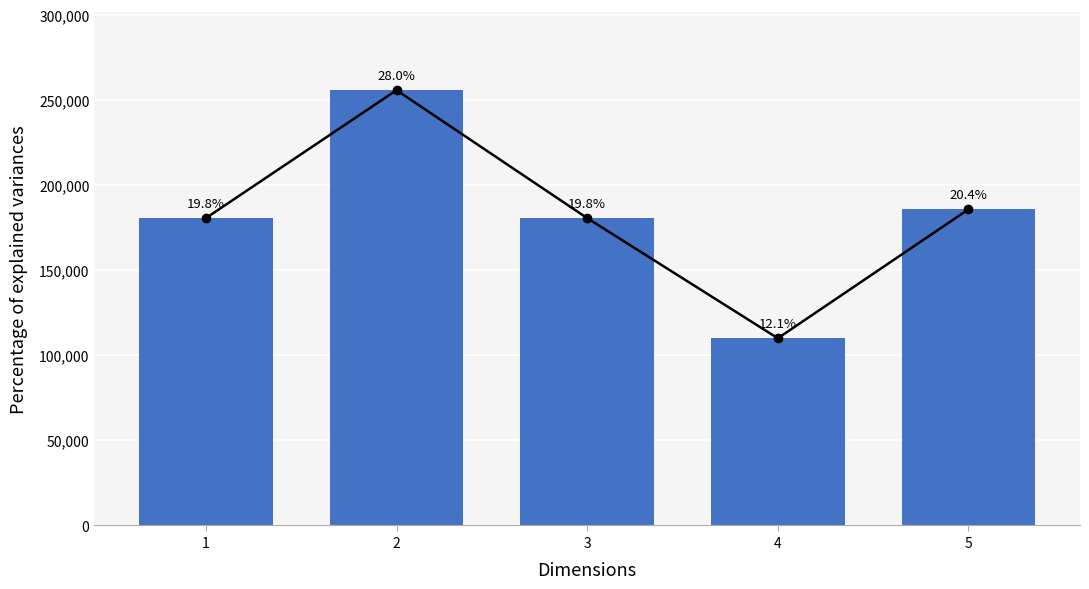

Are the bars horizontal?

No